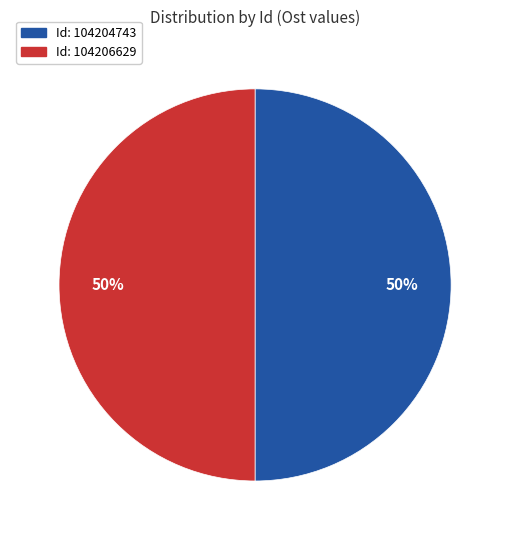

To the nearest percent, what is the average slice percentage?

50%